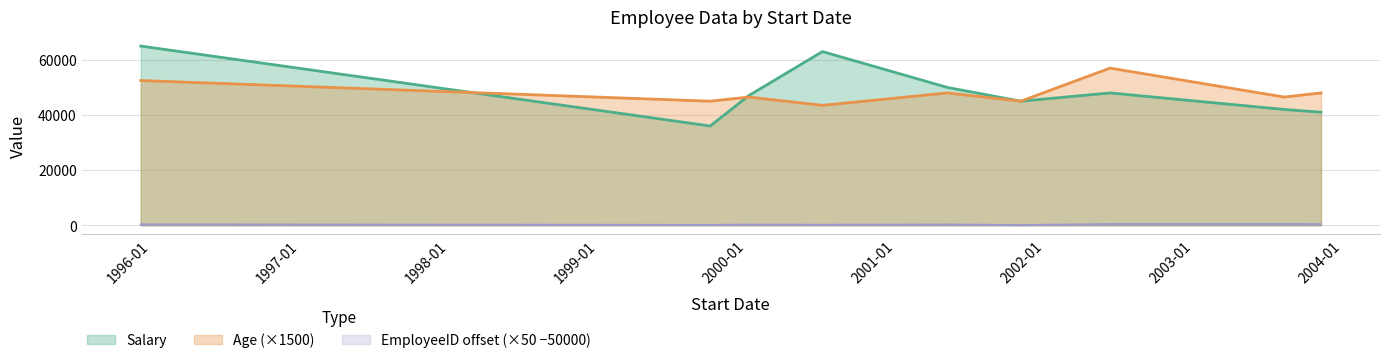

What are all the series names shown in the legend?

Salary, Age (×1500), EmployeeID offset (×50 −50000)